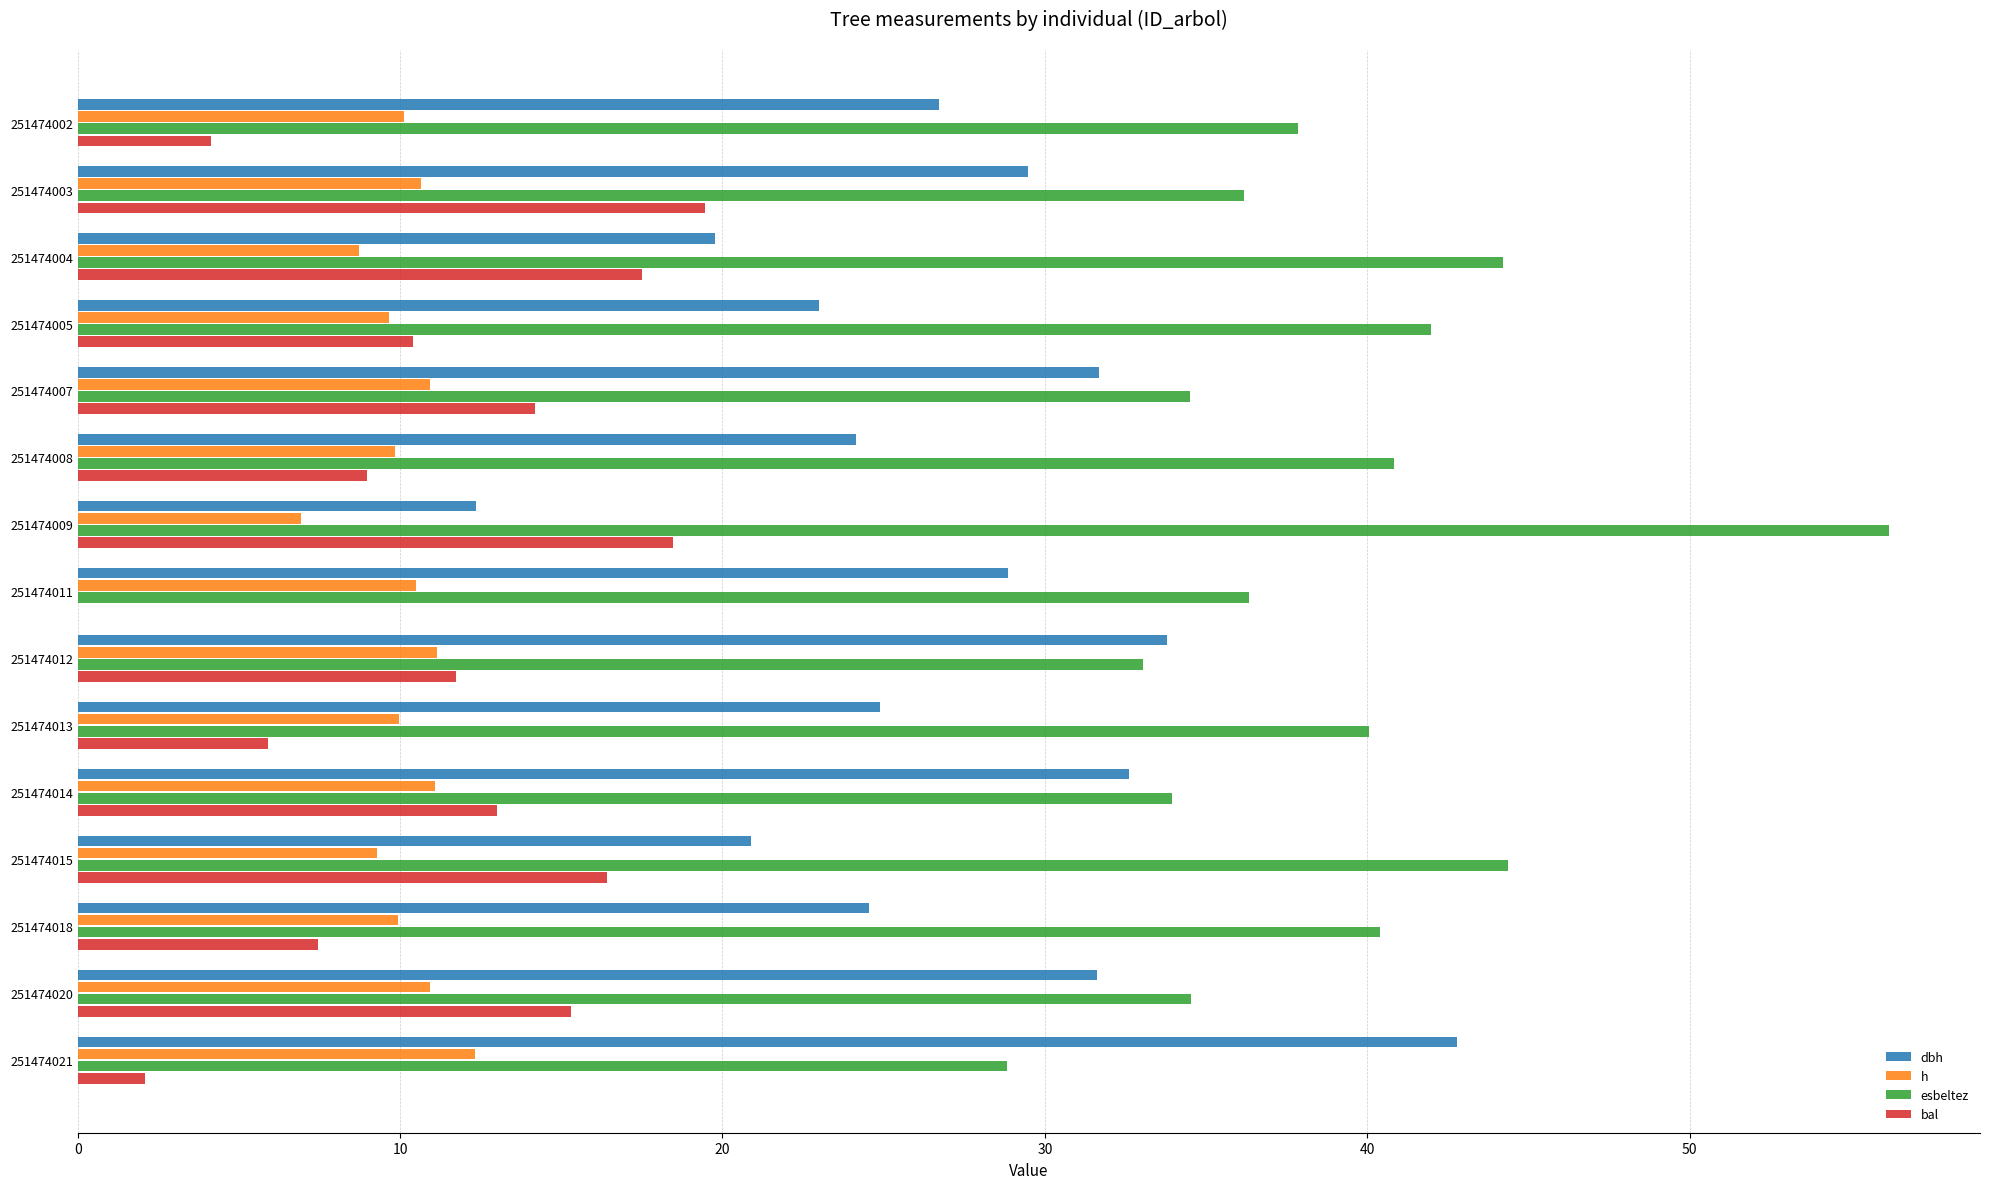

What is the maximum value shown in the chart?

56.2